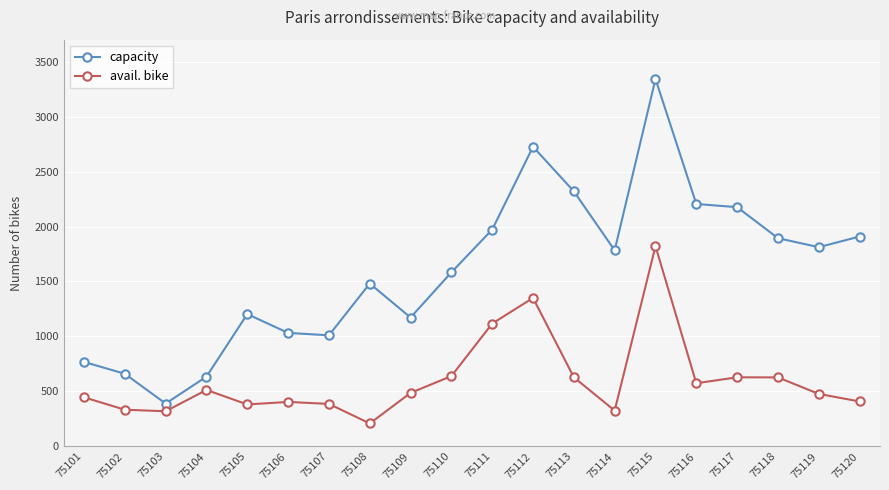

What are all the series names shown in the legend?

capacity, avail. bike